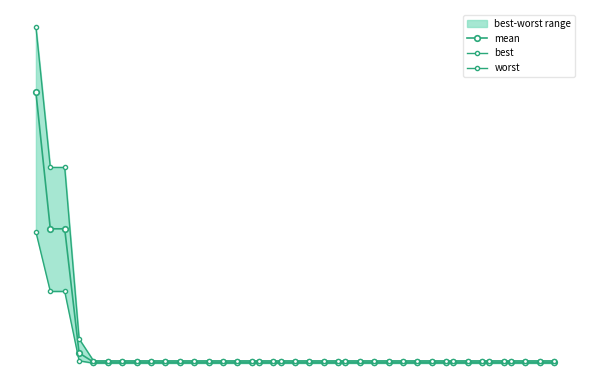

What is the difference between the maximum and minimum values in the worst series?

3.9